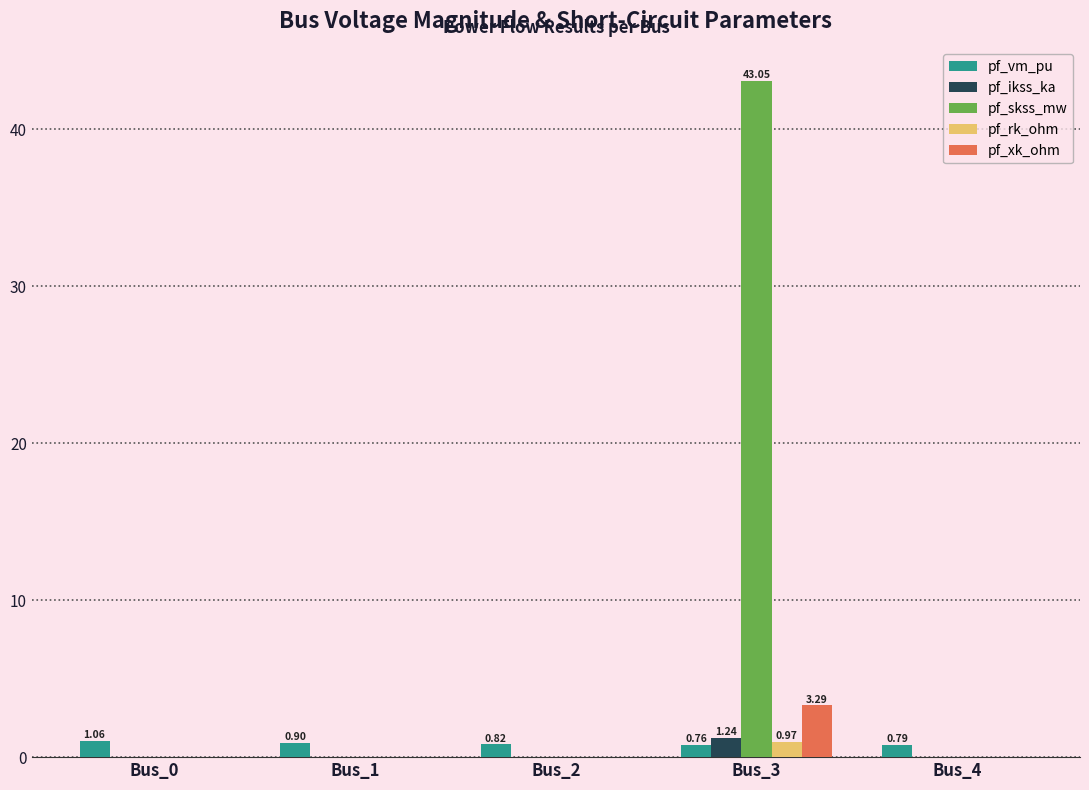

At which category is the sum across all series the highest?

Bus_3